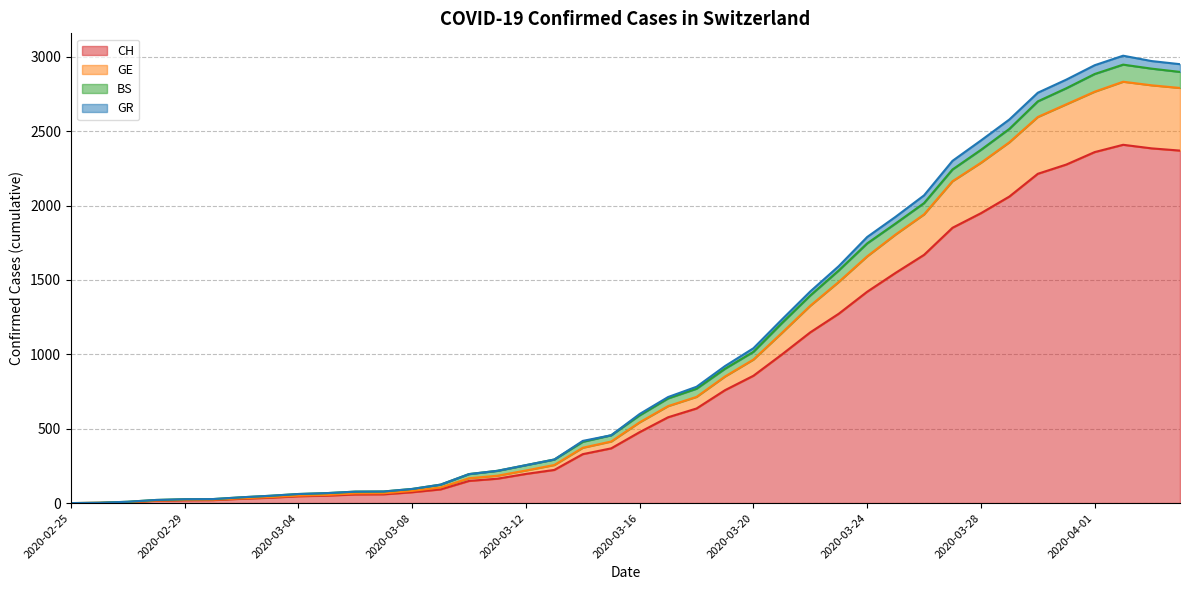

What is the difference between the maximum and second lowest values in the CH series?

2408